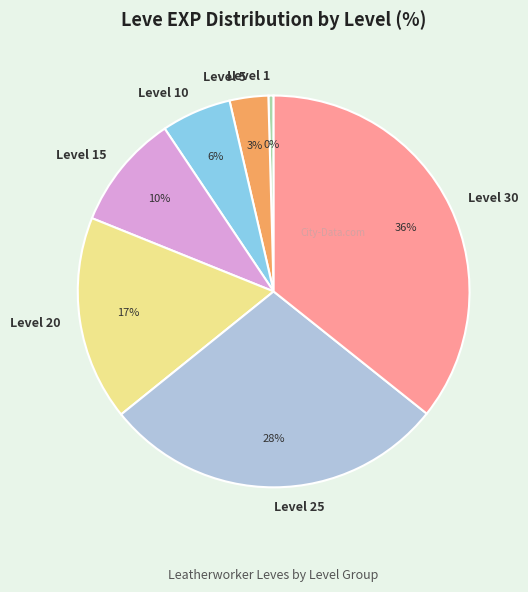

Which has a higher value, Level 25 or Level 15?

Level 25